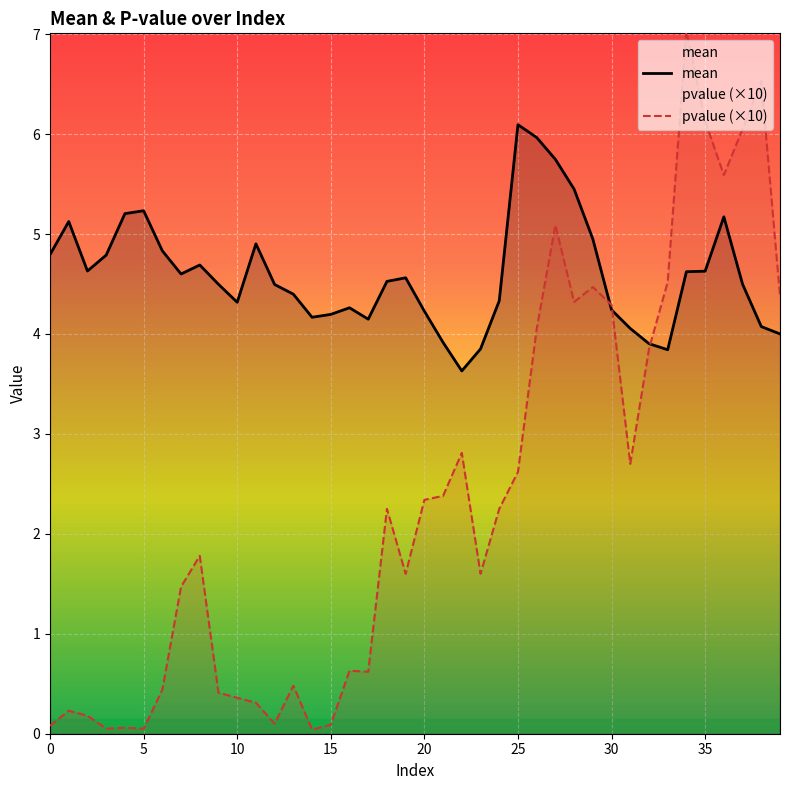

What is the sum of all pvalue (×10) values?

94.2